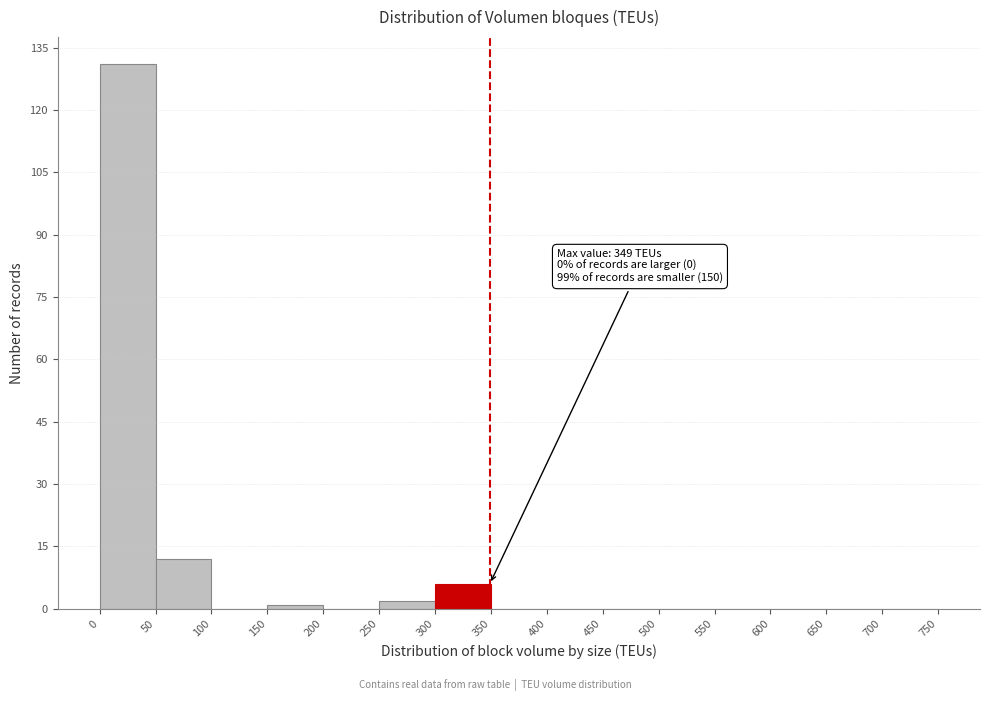

Which range on the x-axis has the tallest bar?

0 to 50